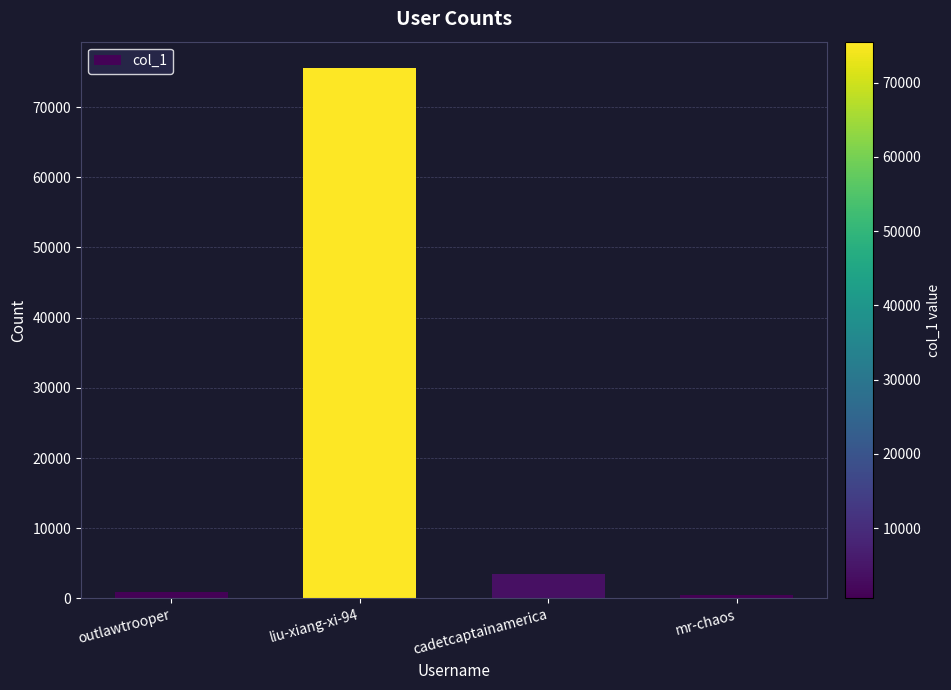

True or false: the data shows 3498 at cadetcaptainamerica.

True